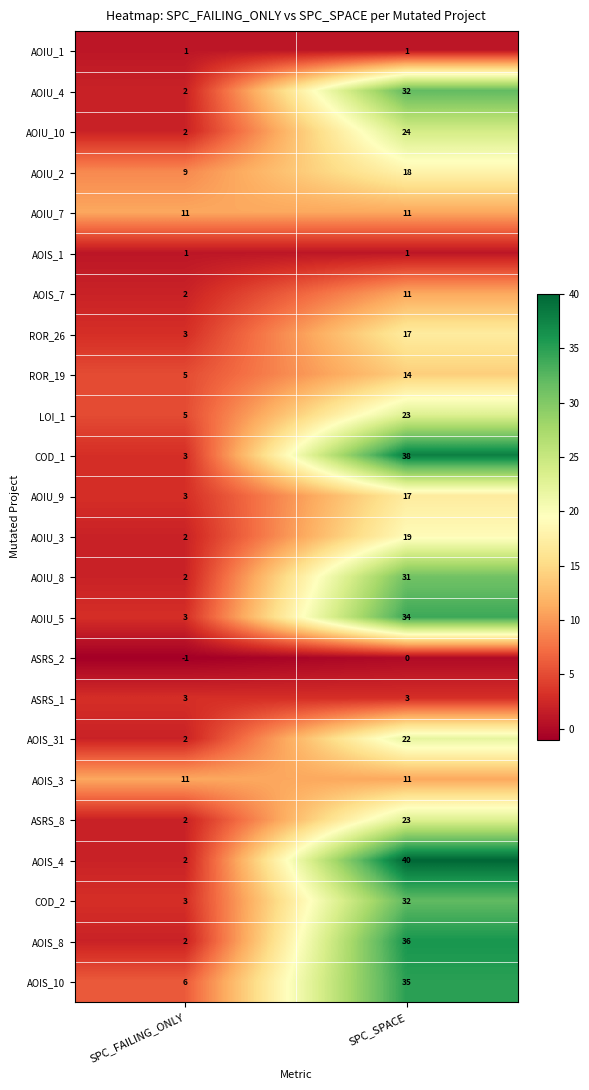

Is it true that AOIS_8 equals 36 at SPC_SPACE?

True